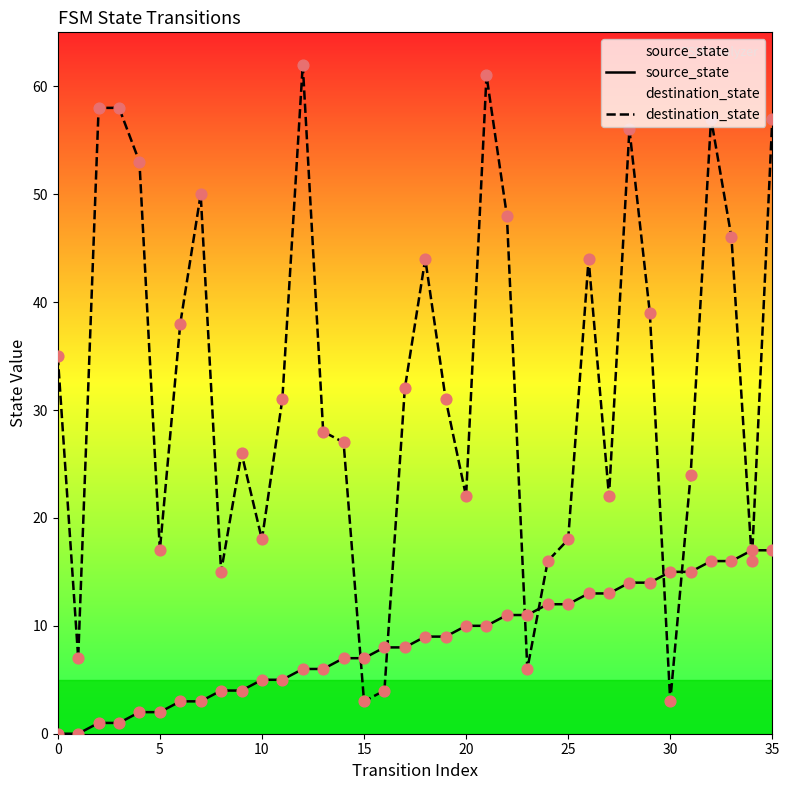

At which category is the sum across all series the highest?

35